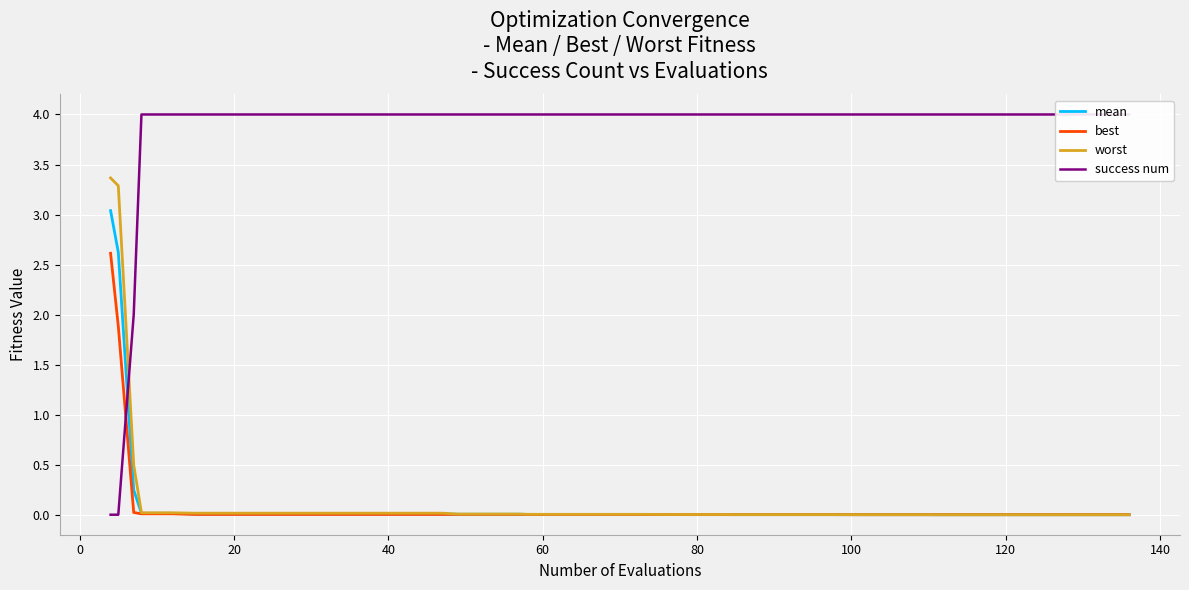

What is the highest value of the best series?

2.6